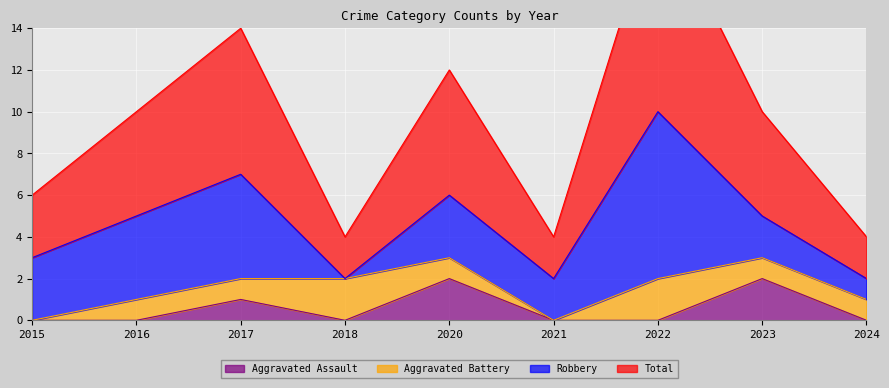

True or false: Aggravated Assault and Total intersect in this chart.

False